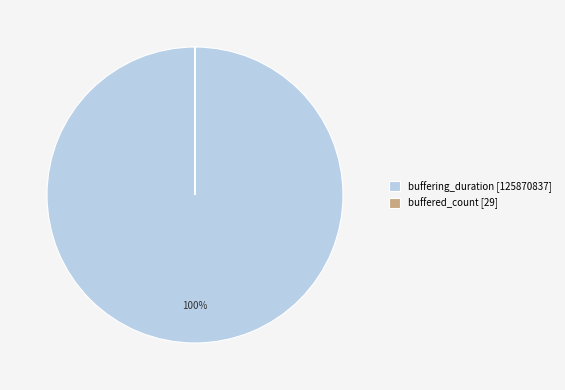

Is it true that buffering_duration [125870837] is 100% of the pie?

True